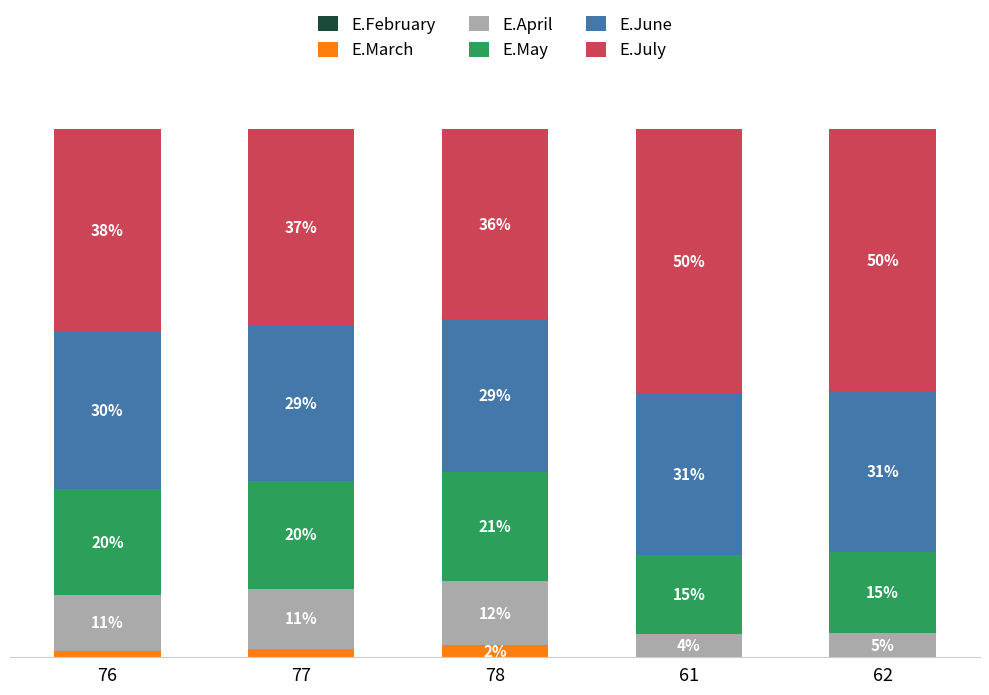

What is the total value across all series at 77?

100.0